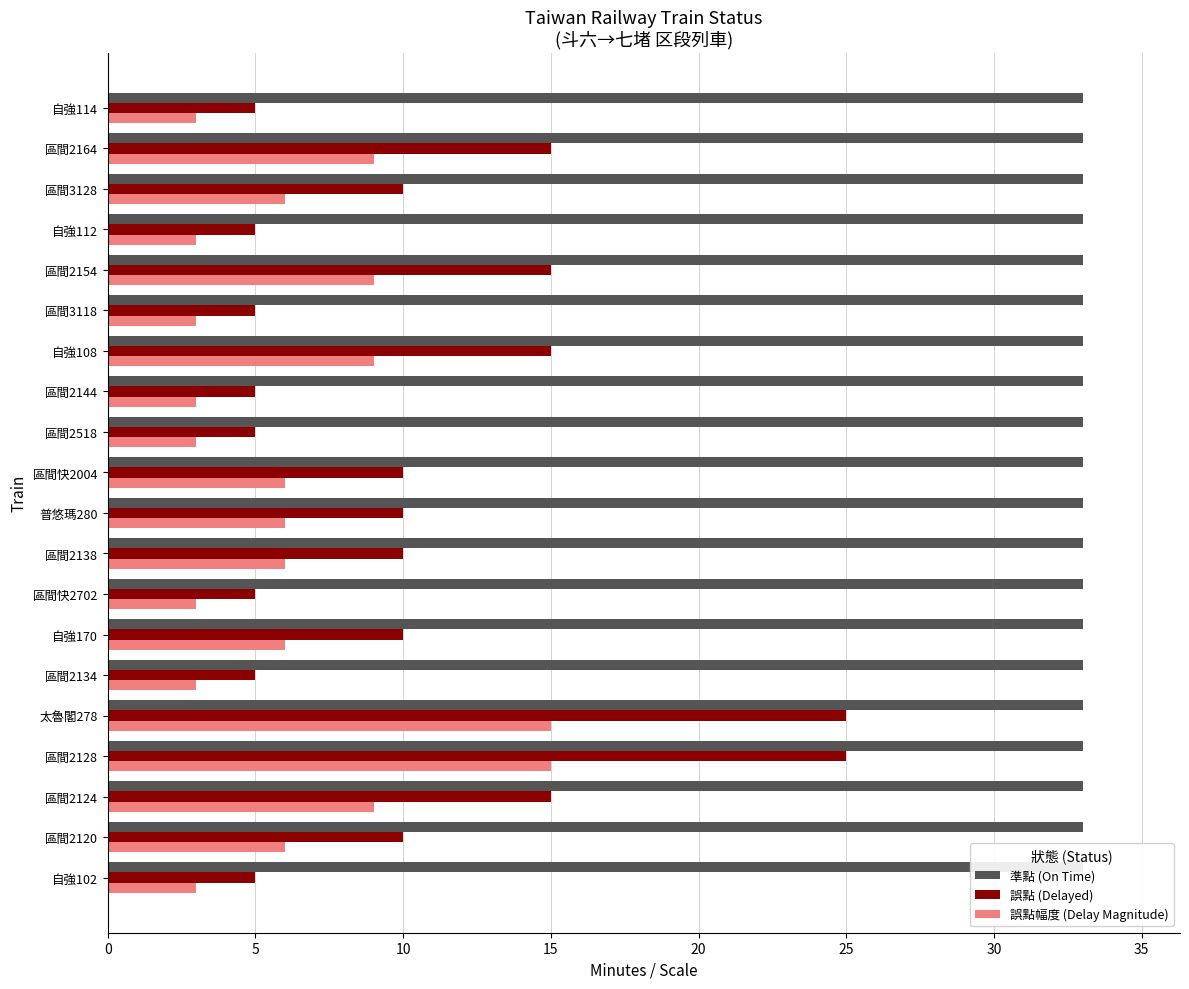

What is the difference between the highest and lowest values at 10?

14.8